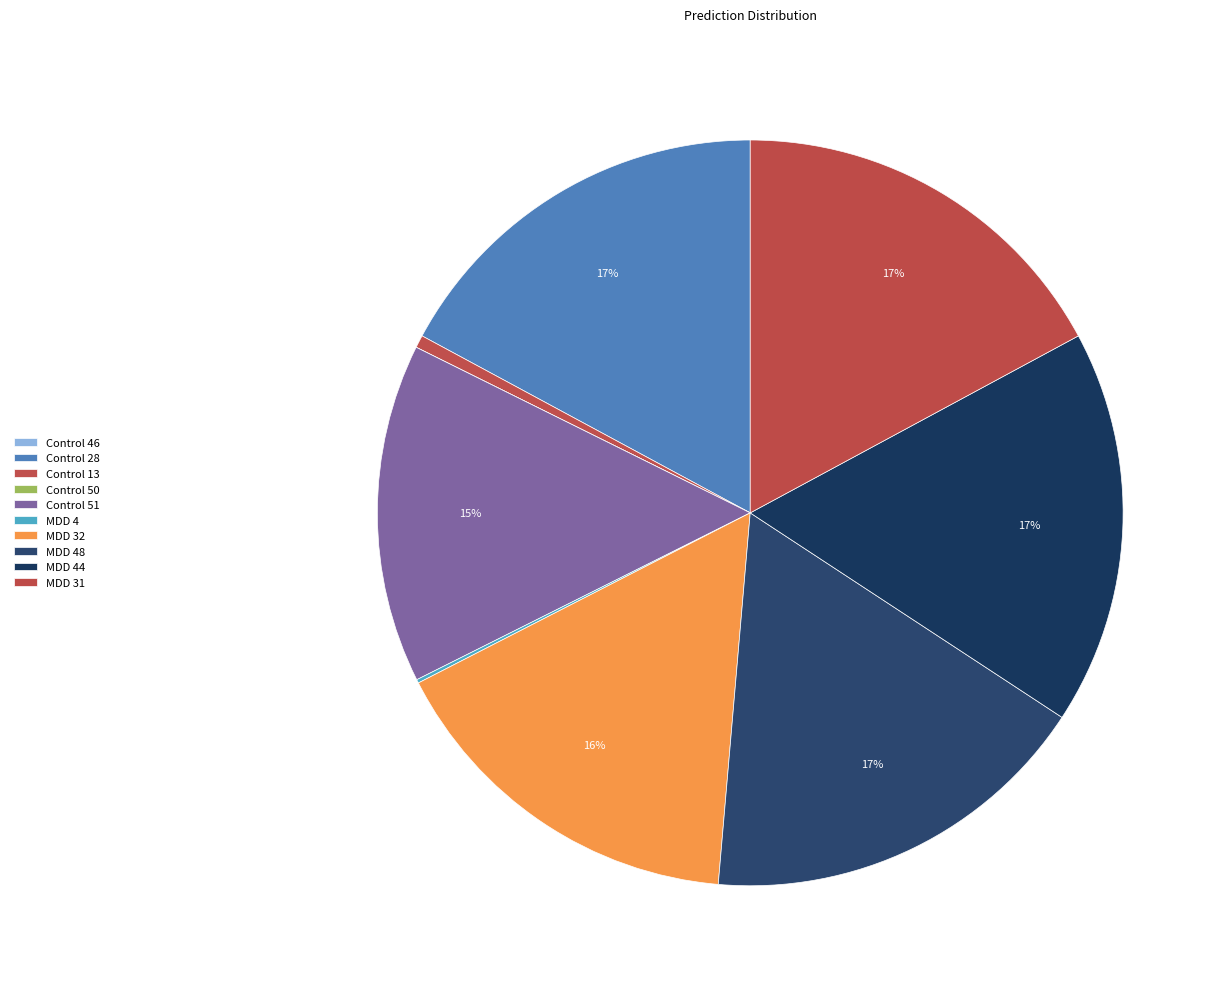

How much of the chart is everything except MDD 44?

82.9%